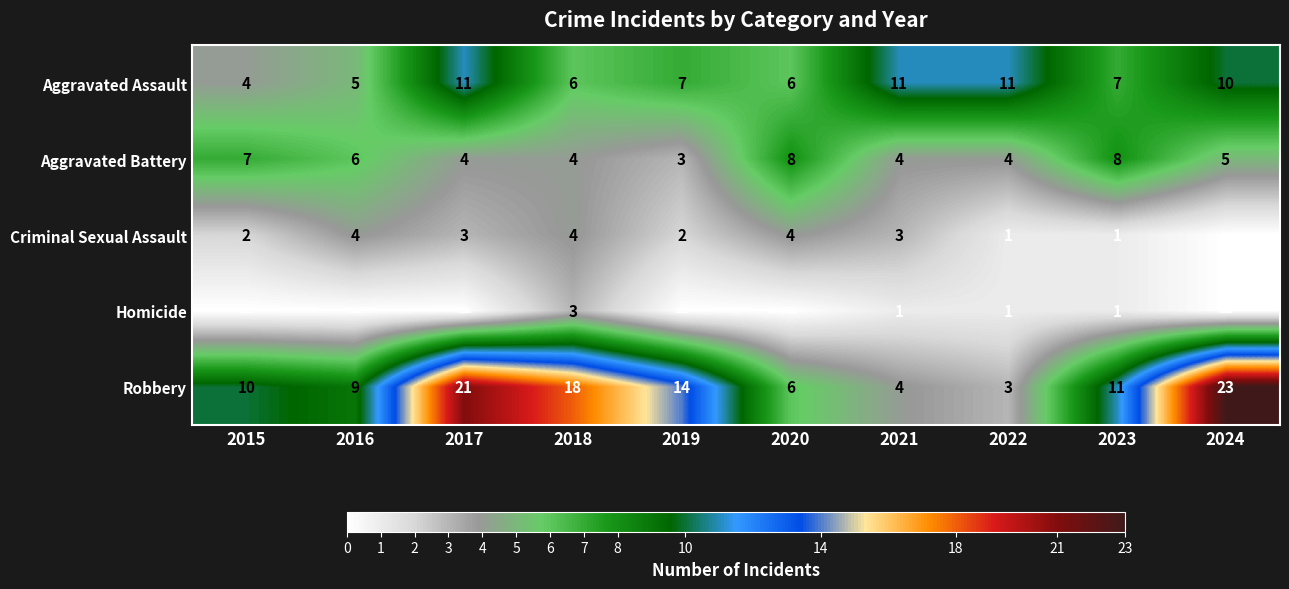

Where is Robbery nearest to the value 13?

2019